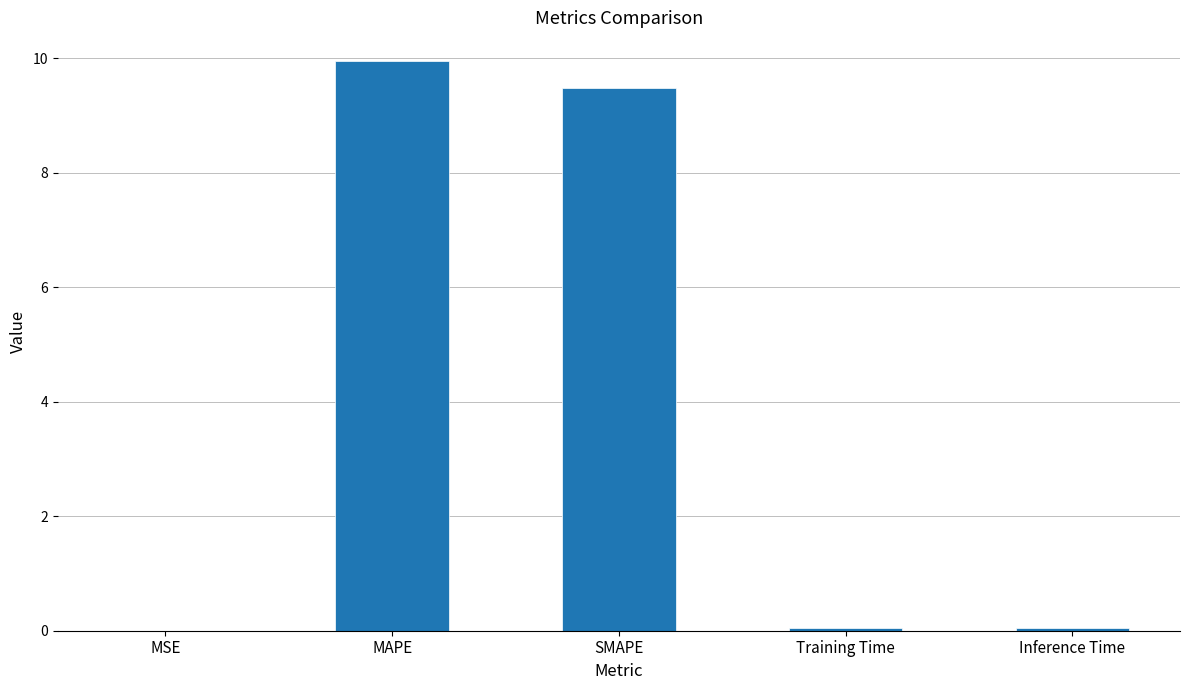

The value at MAPE is 10.0. True or false?

True